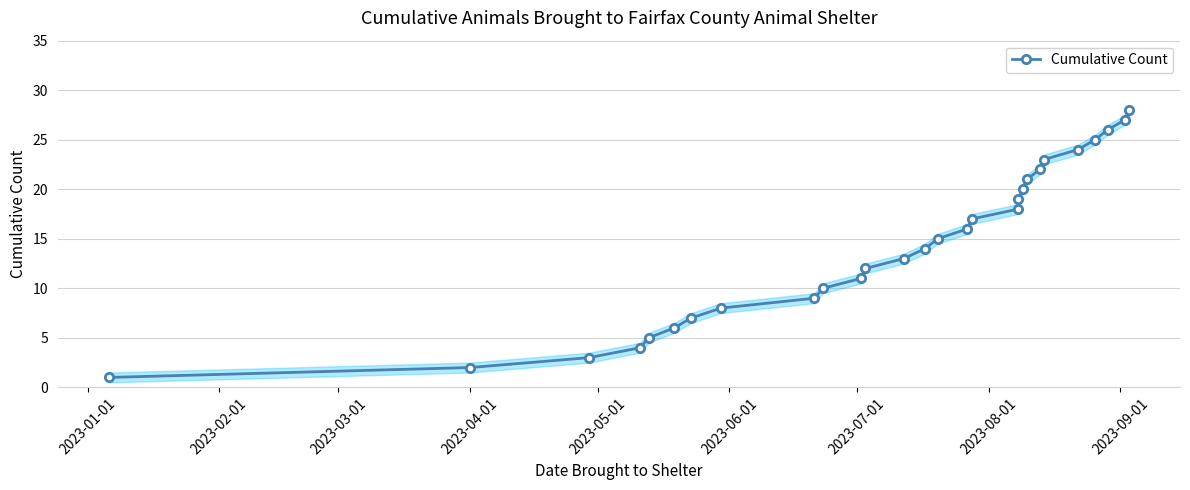

Count the number of values greater than 15.

13